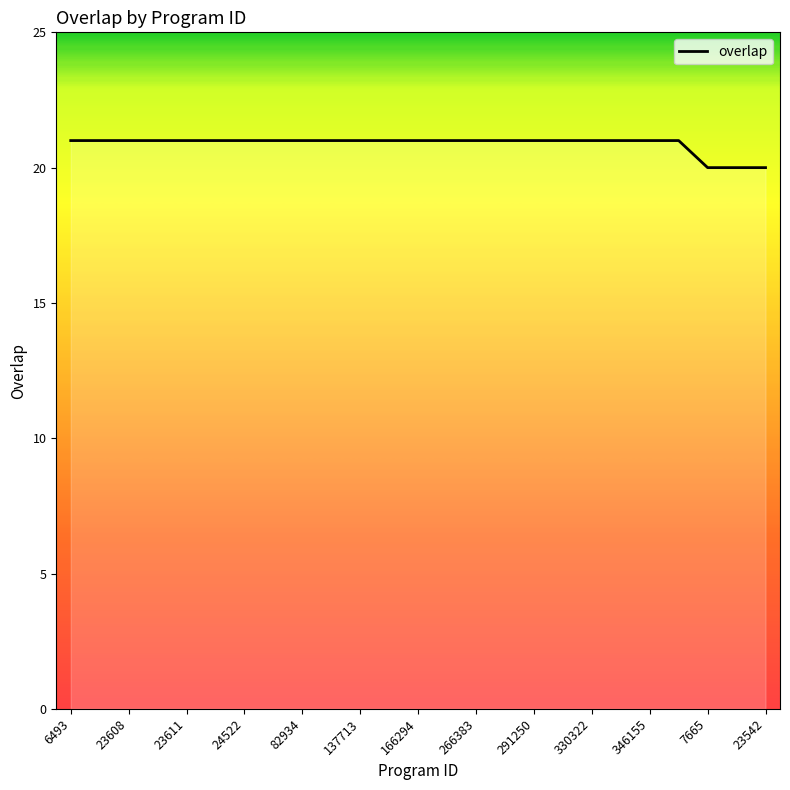

Does the chart display data point markers on the line(s)?

No